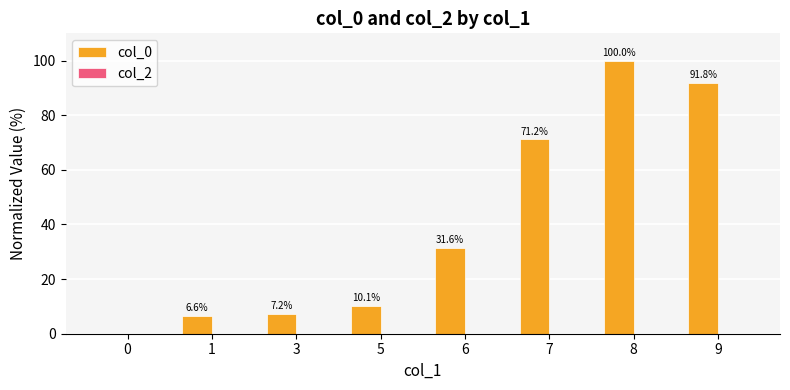

The chart shows a value of 7.2 at 3. True or false?

True